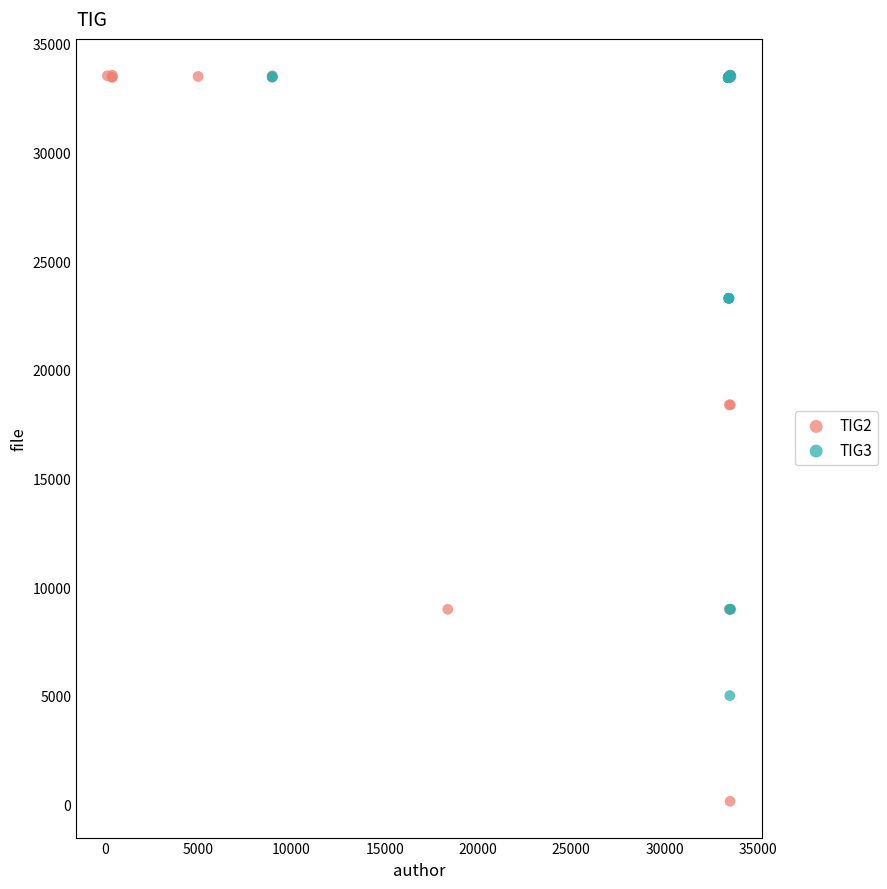

Which series has the largest Y range (max minus min)?

TIG2